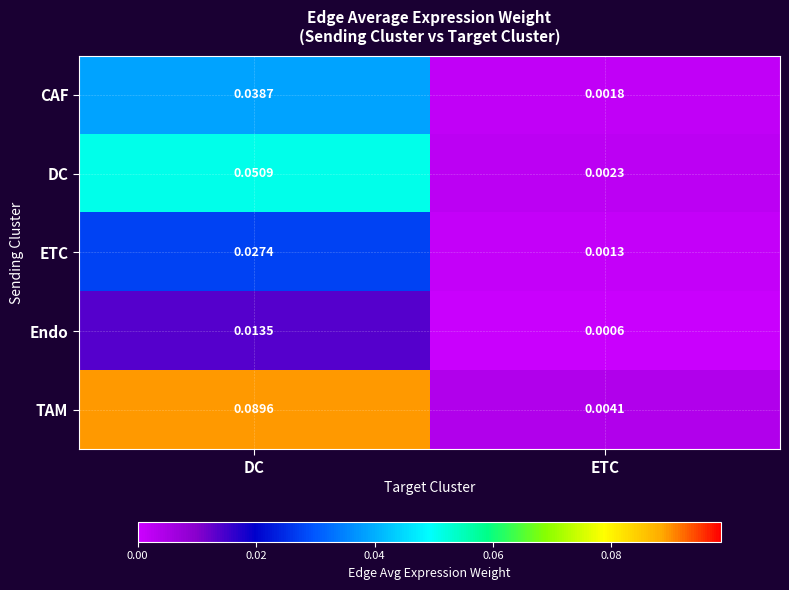

Which category has the lowest value across all series?

ETC